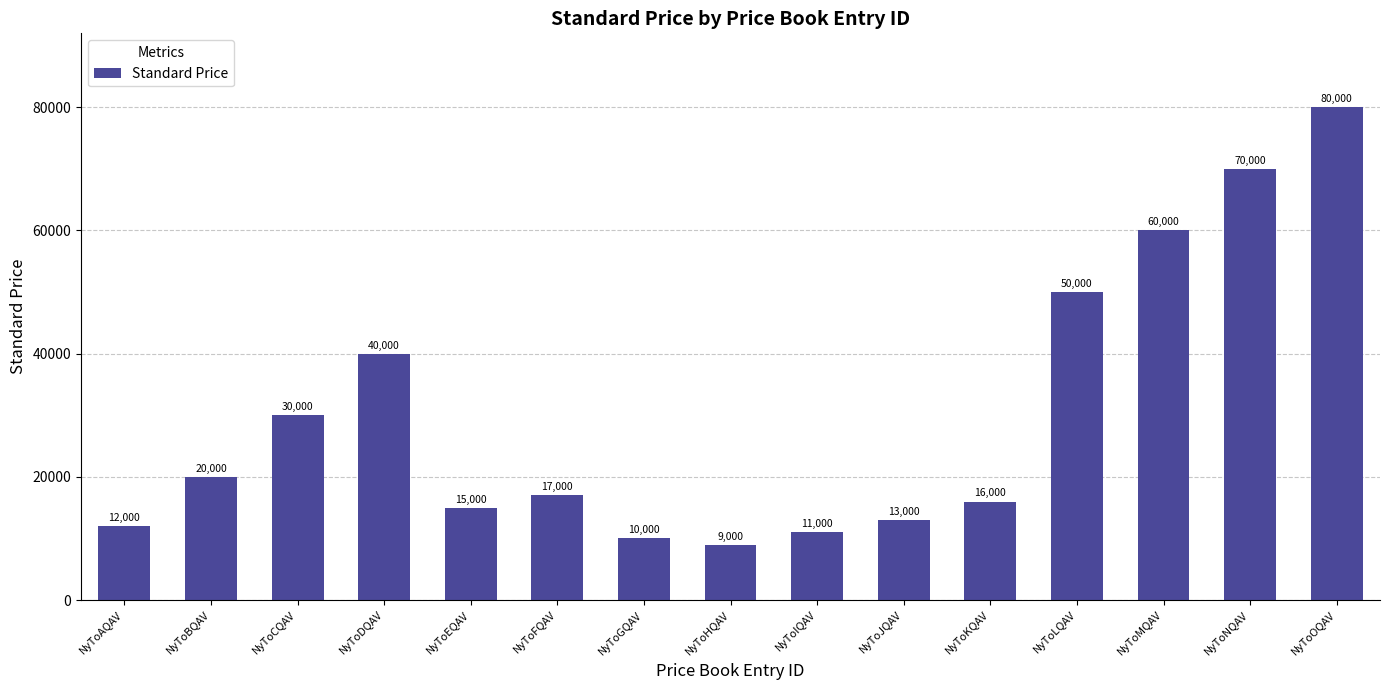

Rank the categories by value from highest to lowest.

NyToOQAV, NyToNQAV, NyToMQAV, NyToLQAV, NyToDQAV, NyToCQAV, NyToBQAV, NyToFQAV, NyToKQAV, NyToEQAV, NyToJQAV, NyToAQAV, NyToIQAV, NyToGQAV, NyToHQAV